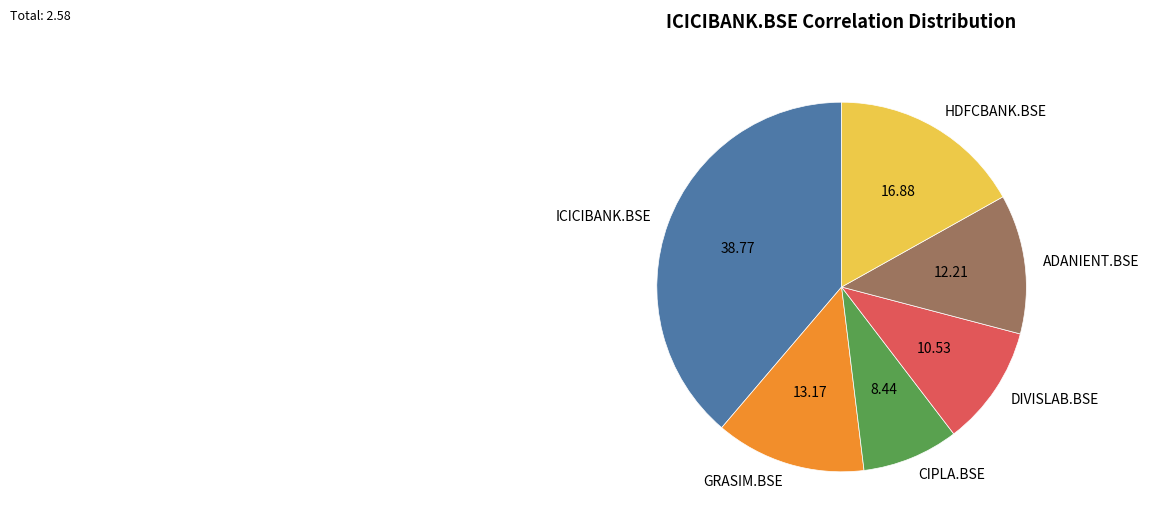

True or false: DIVISLAB.BSE accounts for 24% of the total.

False